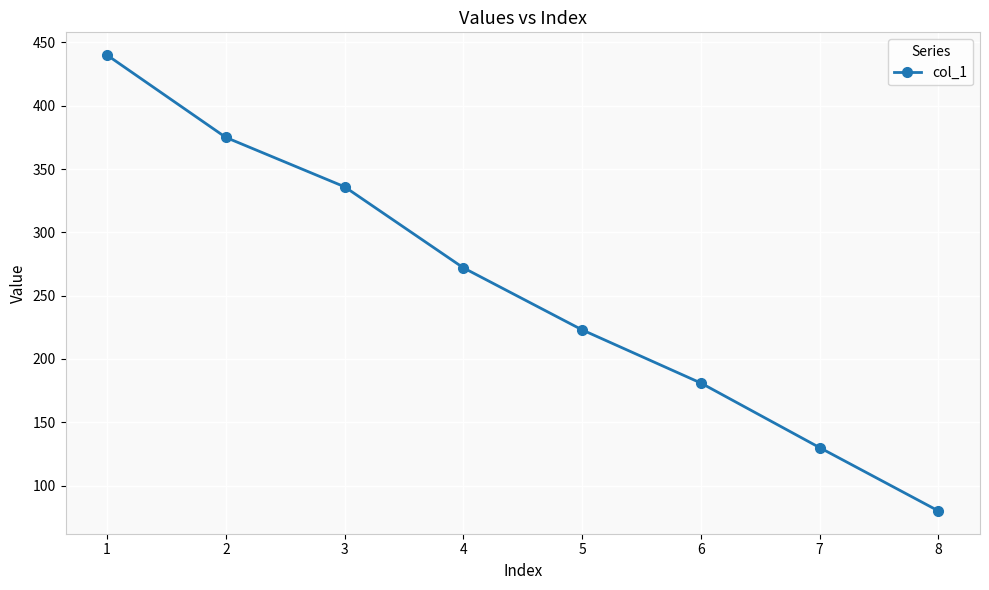

Where does the data first go above 272?

1